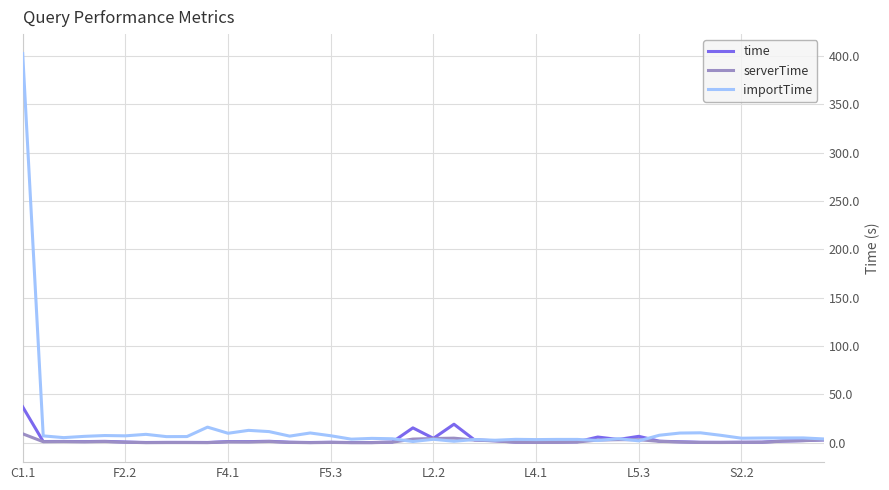

Which series has the widest spread of values?

importTime